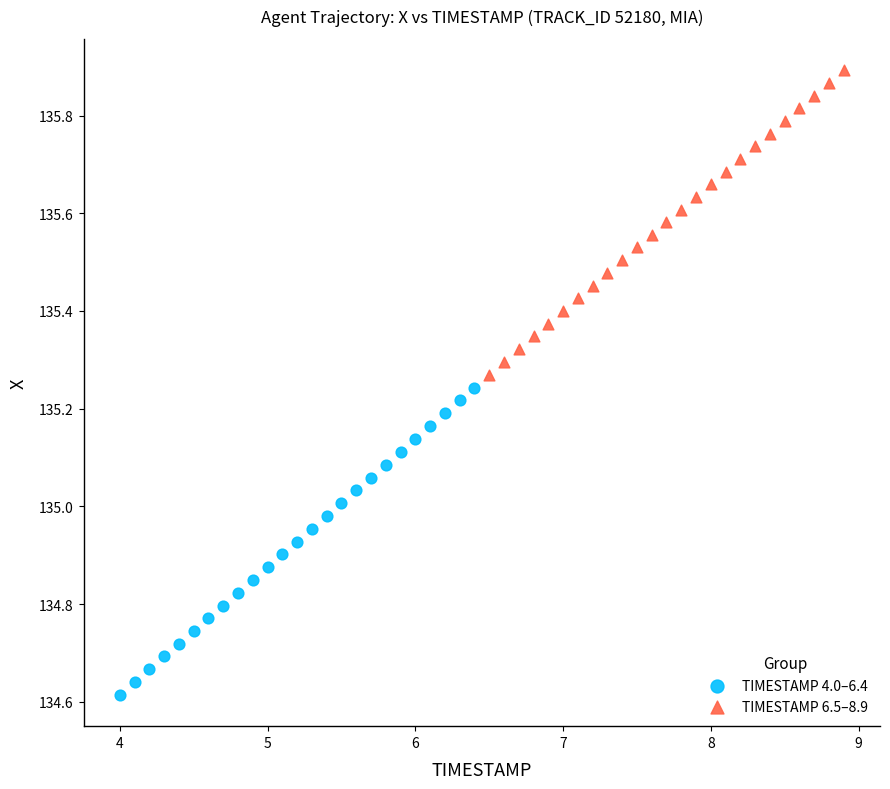

Which series has the largest Y range (max minus min)?

TIMESTAMP 4.0–6.4